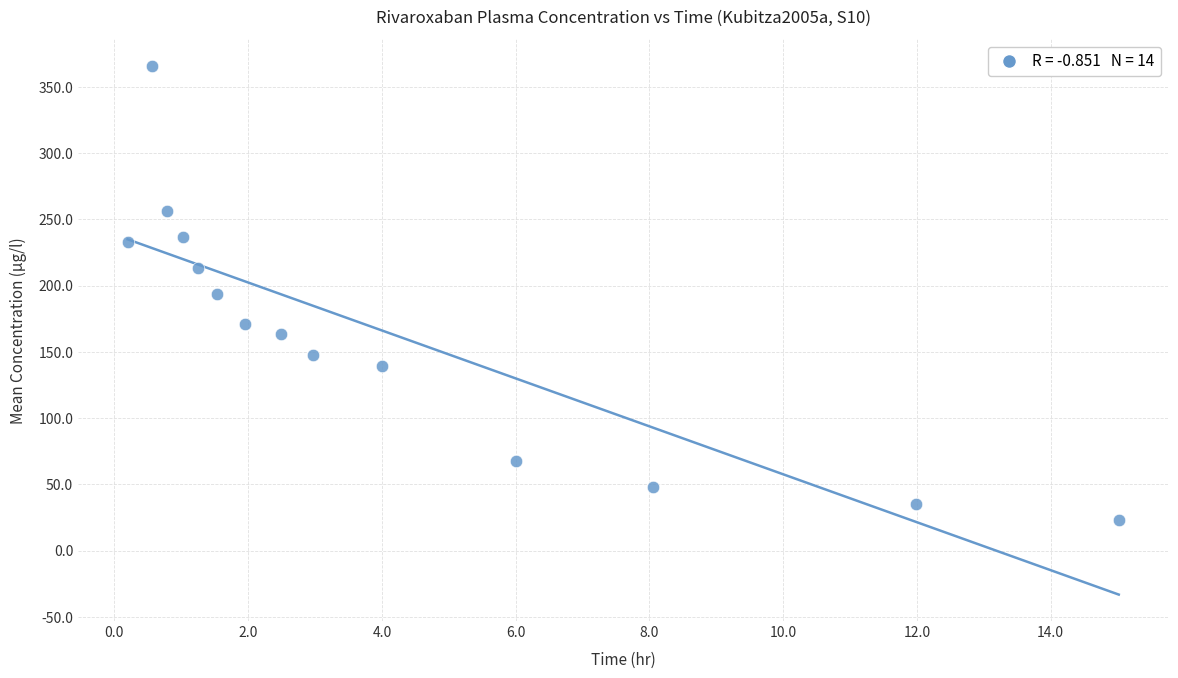

What is the range of X values (max minus min)?

14.8